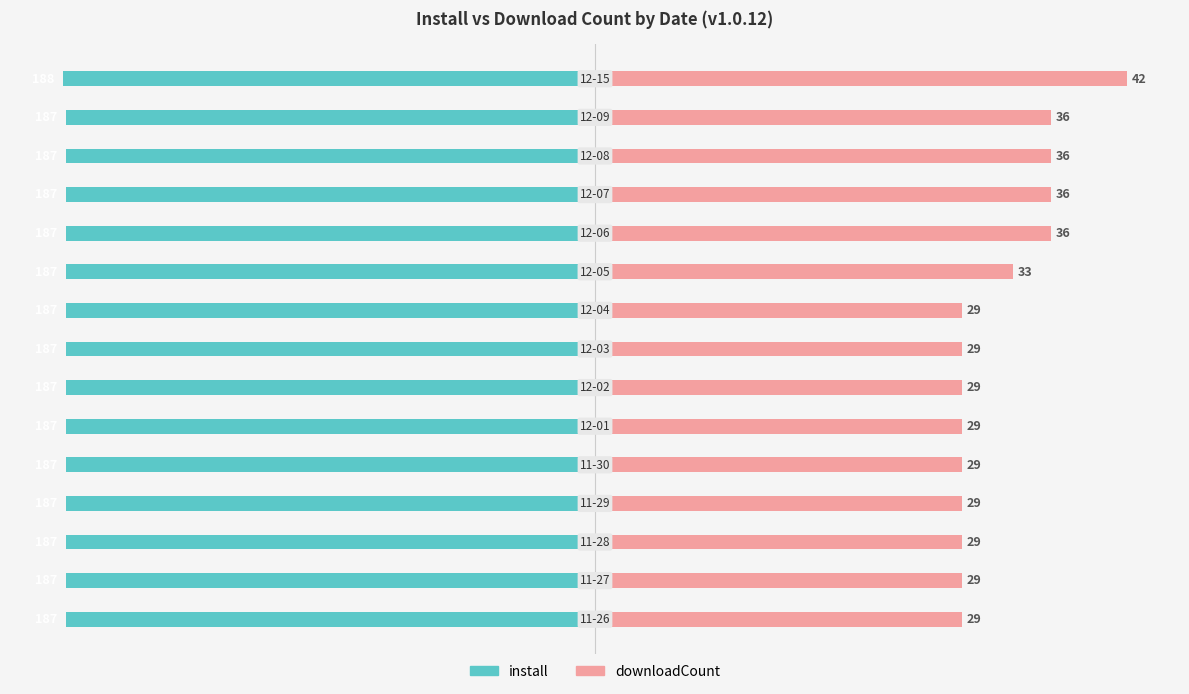

Is it true that downloadCount equals 19.3 at 9?

False